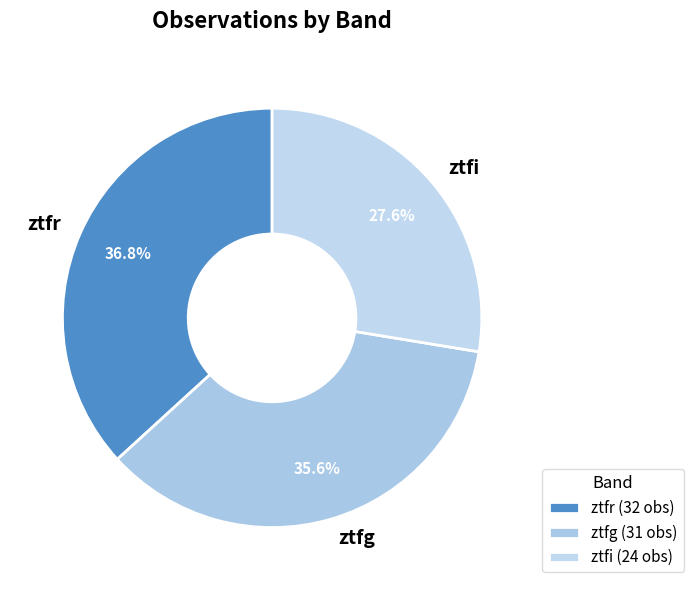

Count the number of slices in the pie.

3